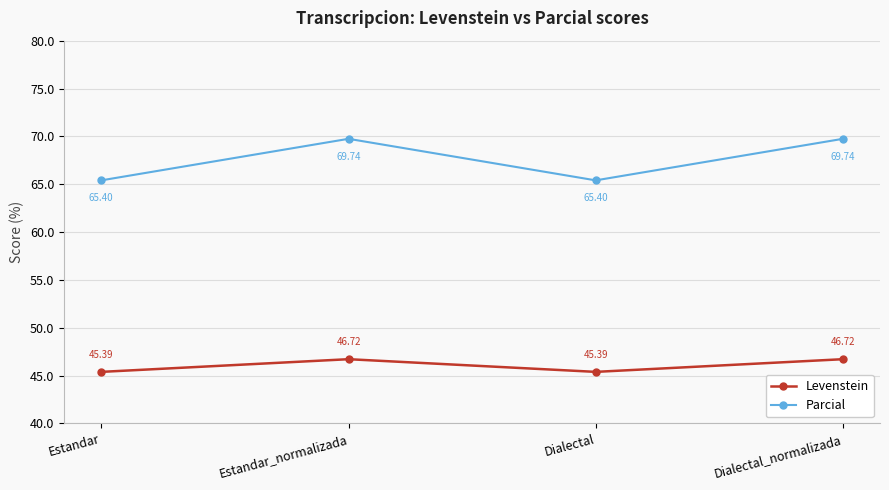

Reading left to right, list all the values displayed in this chart.

Levenstein: Estandar=45.4	Estandar_normalizada=46.7	Dialectal=45.4	Dialectal_normalizada=46.7
Parcial: Estandar=65.4	Estandar_normalizada=69.7	Dialectal=65.4	Dialectal_normalizada=69.7